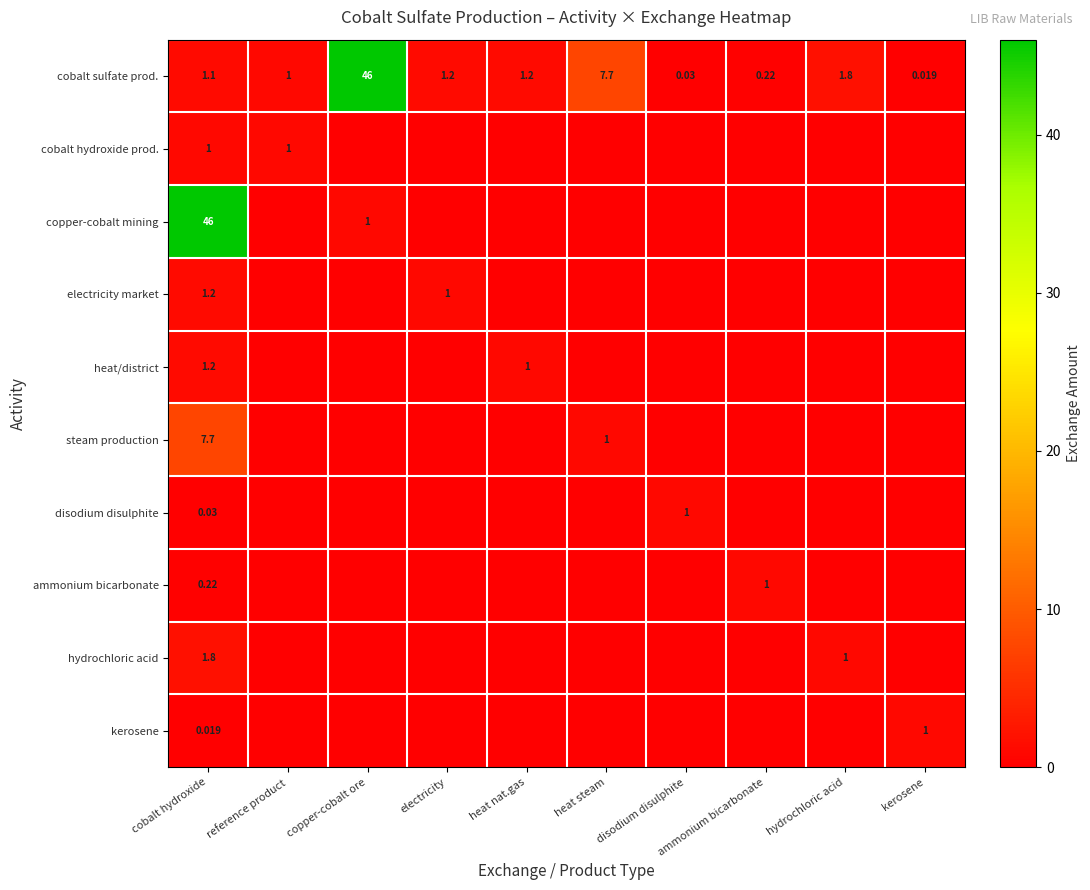

What is the approximate value of ammonium bicarbonate at cobalt hydroxide?

0.2